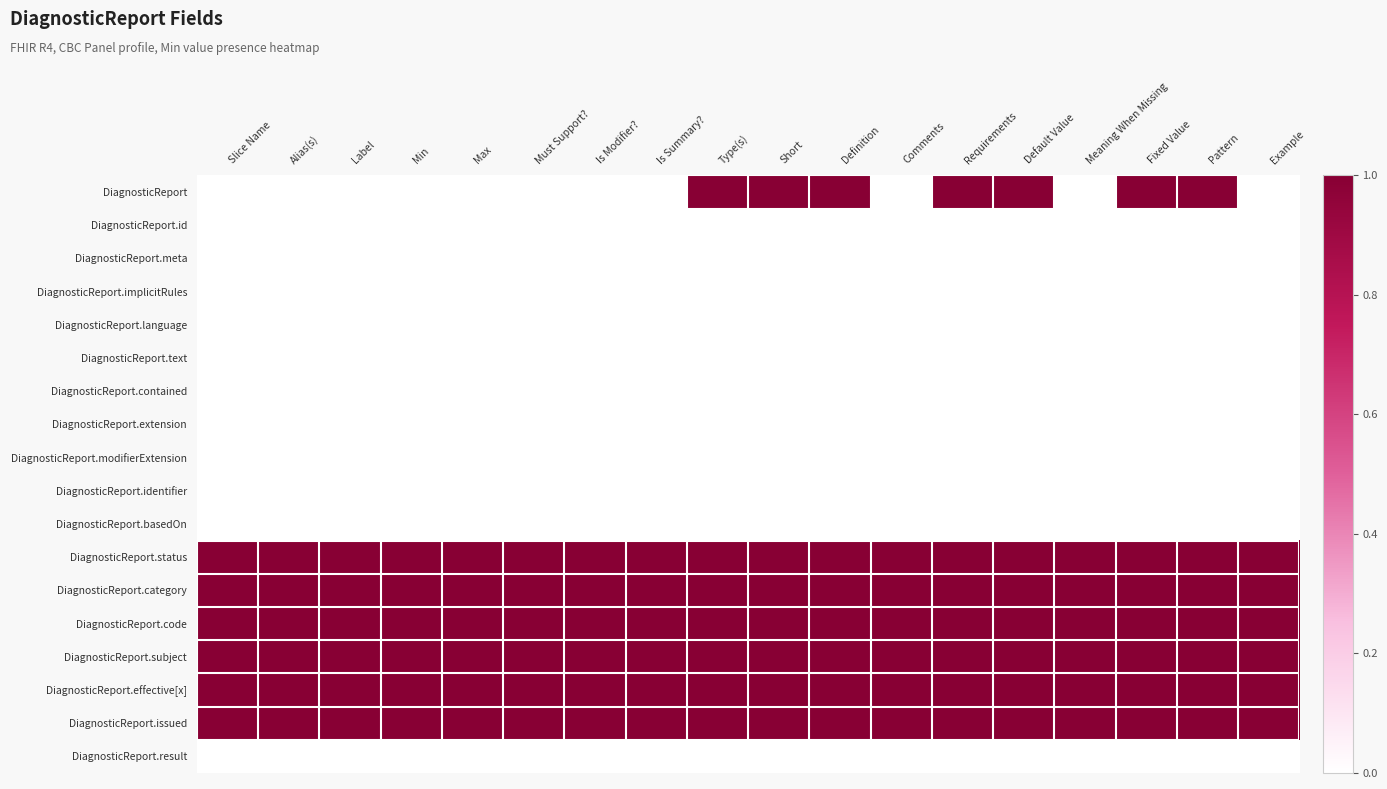

Count the number of categories in the chart.

18